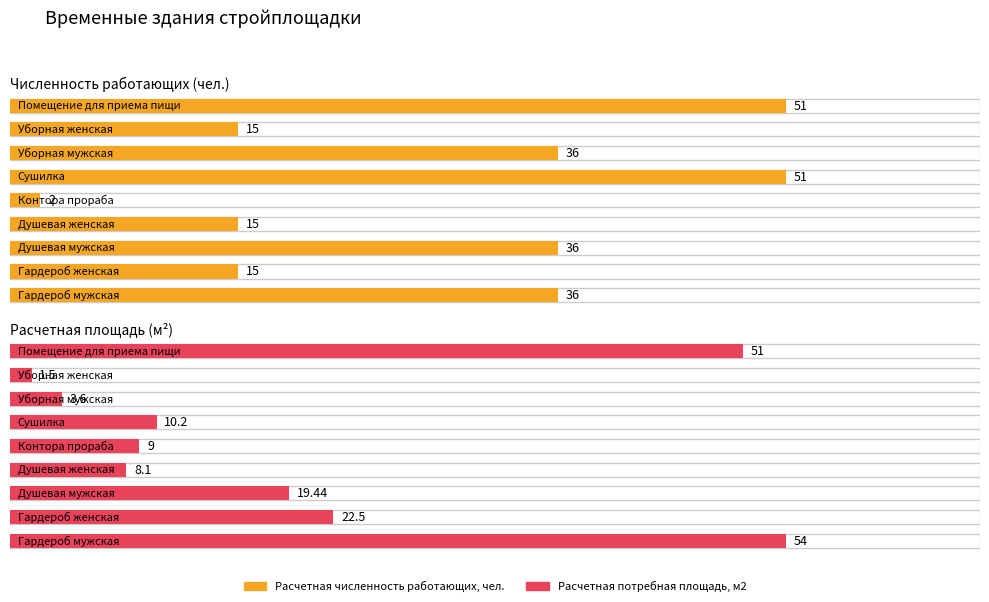

What is the label of the 8th bar from the left?

Уборная женская